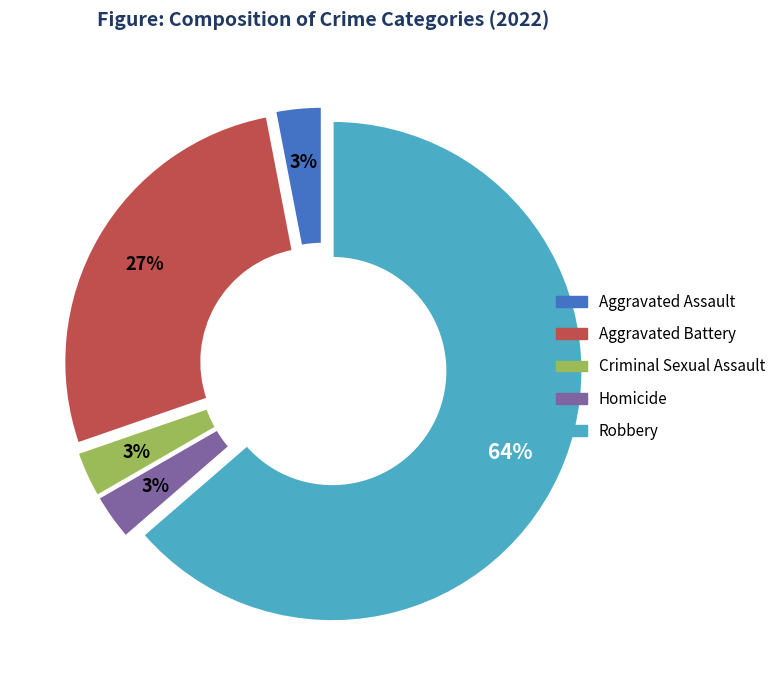

To the nearest percent, what percentage of the pie is Robbery?

64%